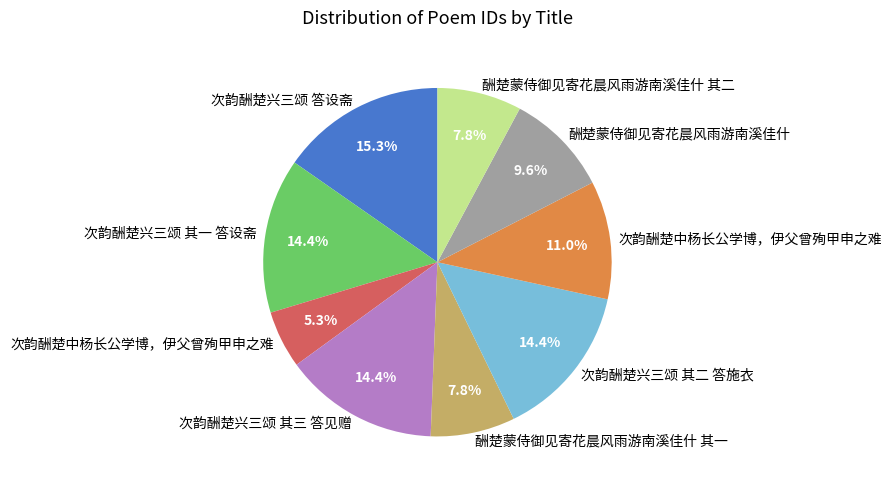

To the nearest percent, what is the difference between the largest and smallest slice percentages?

10%